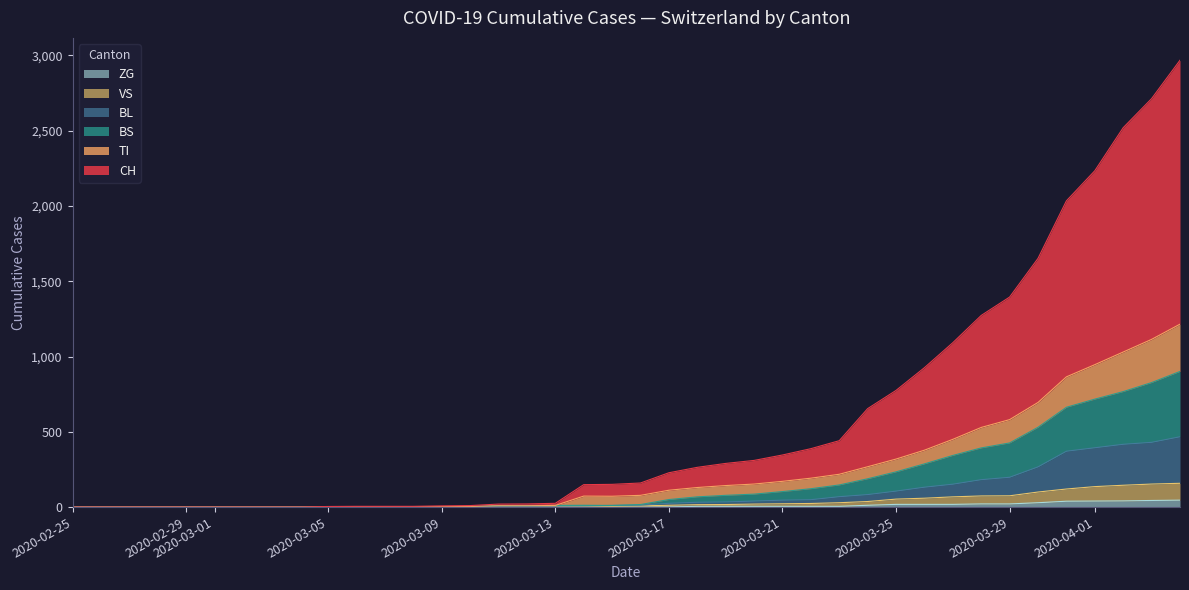

How many data points in BL are above 13?

19